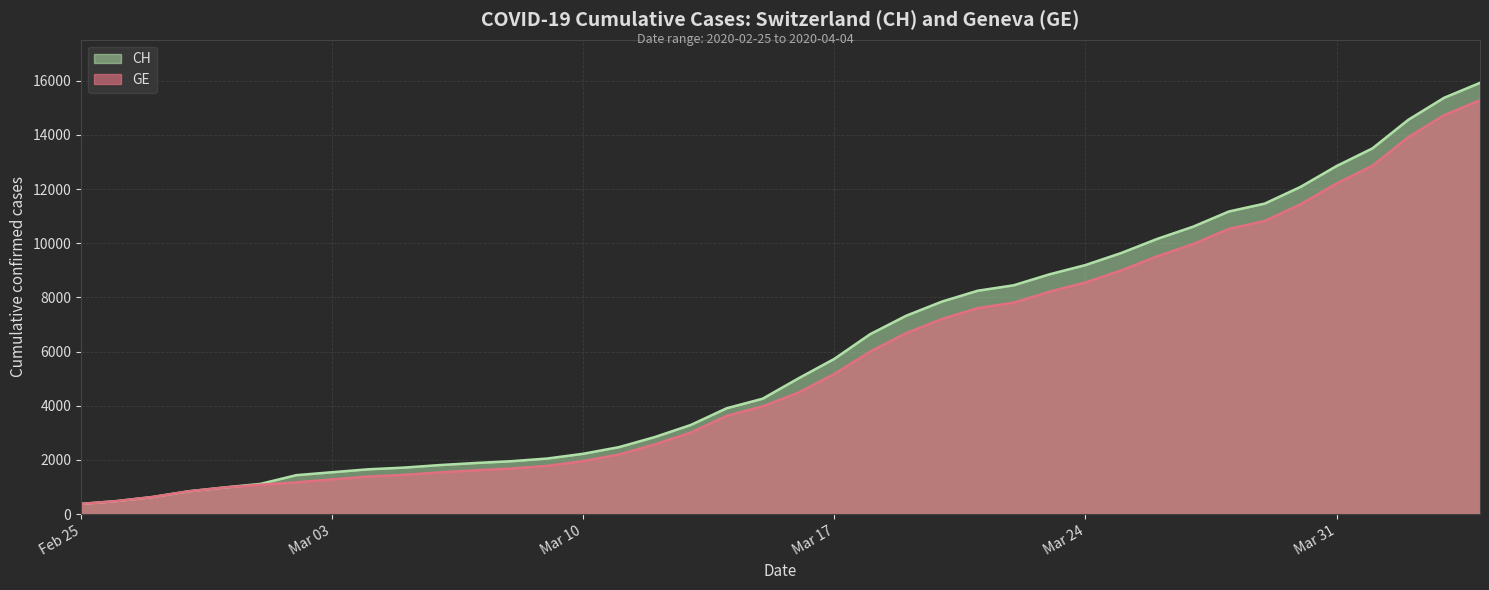

How many values in the GE series exceed 4485?

19